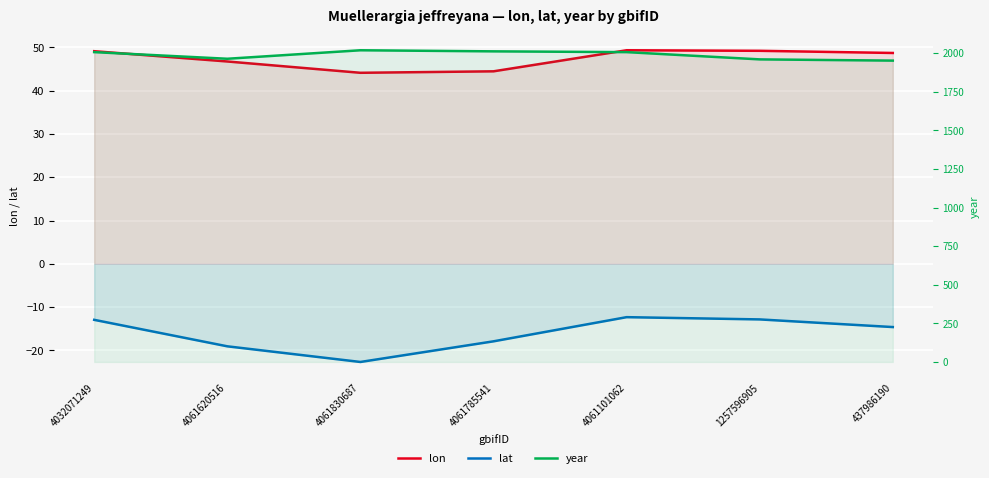

Between 4061620516 and 4061785541, which series saw the biggest shift?

year